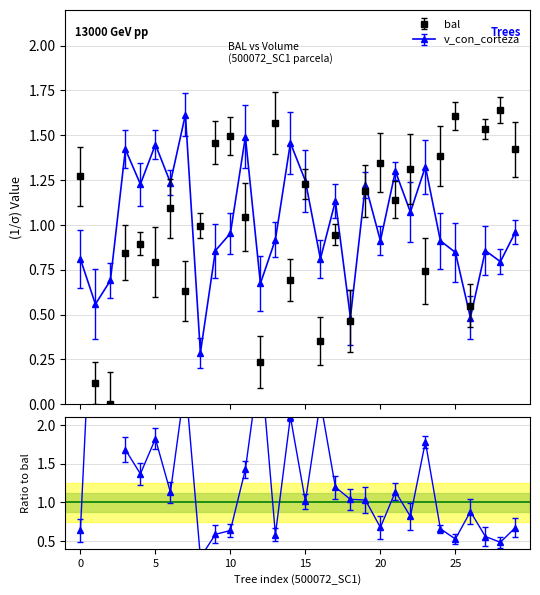

What is the spread (max minus min) of values at 500072014?

0.7